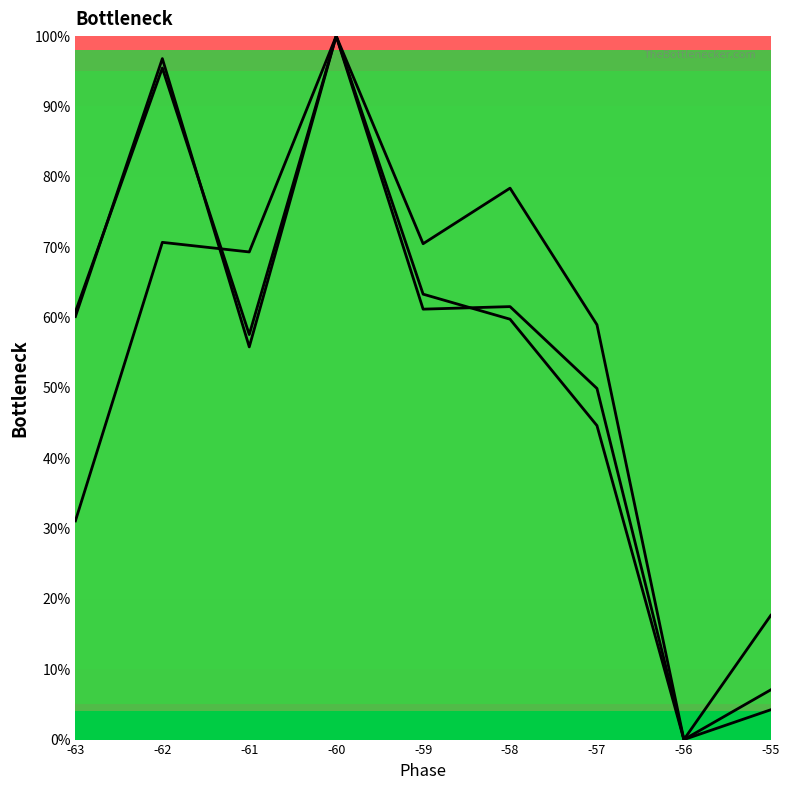

Does the chart have visible grid lines?

No